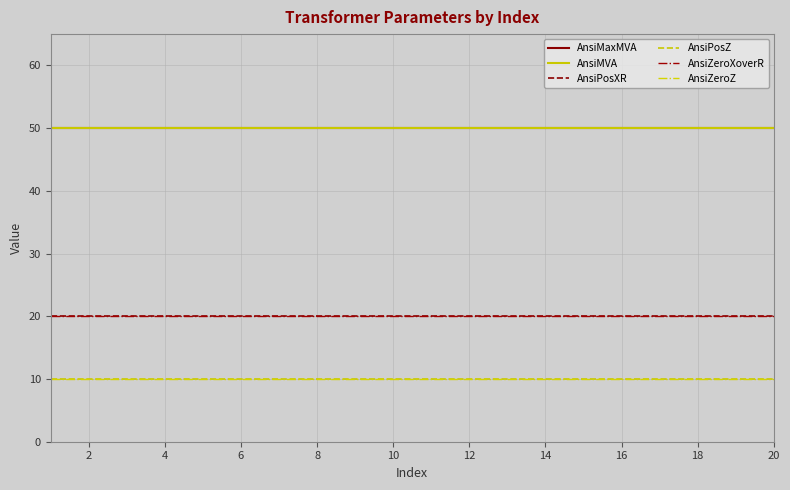

Does the chart display data point markers on the line(s)?

No